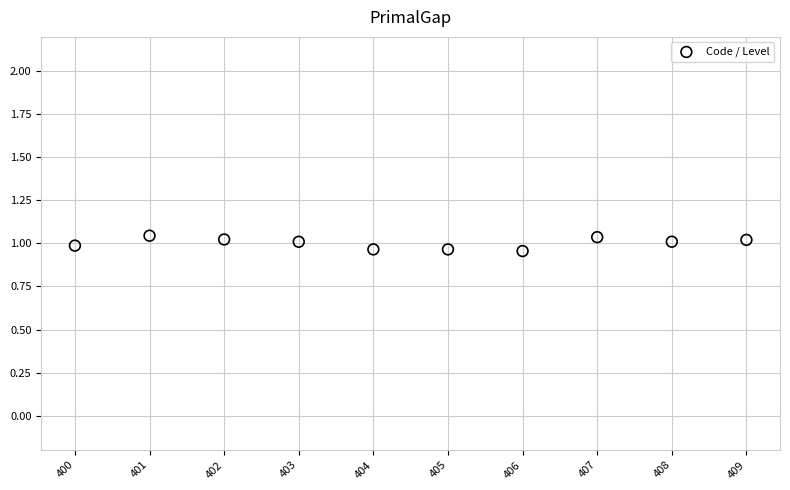

What is the average X value?

404.5